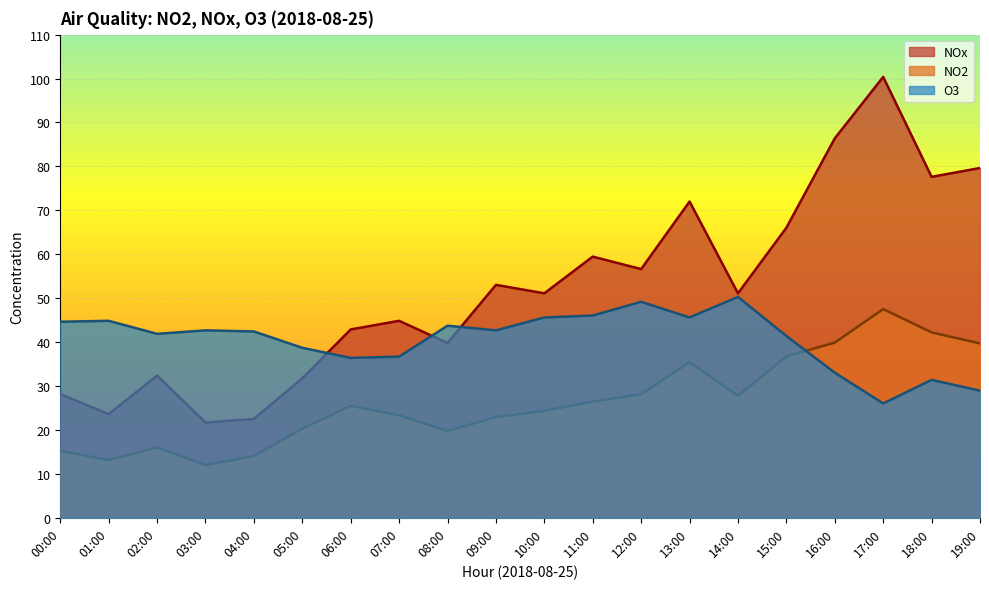

How many interior local peaks does the NOx series have?

6